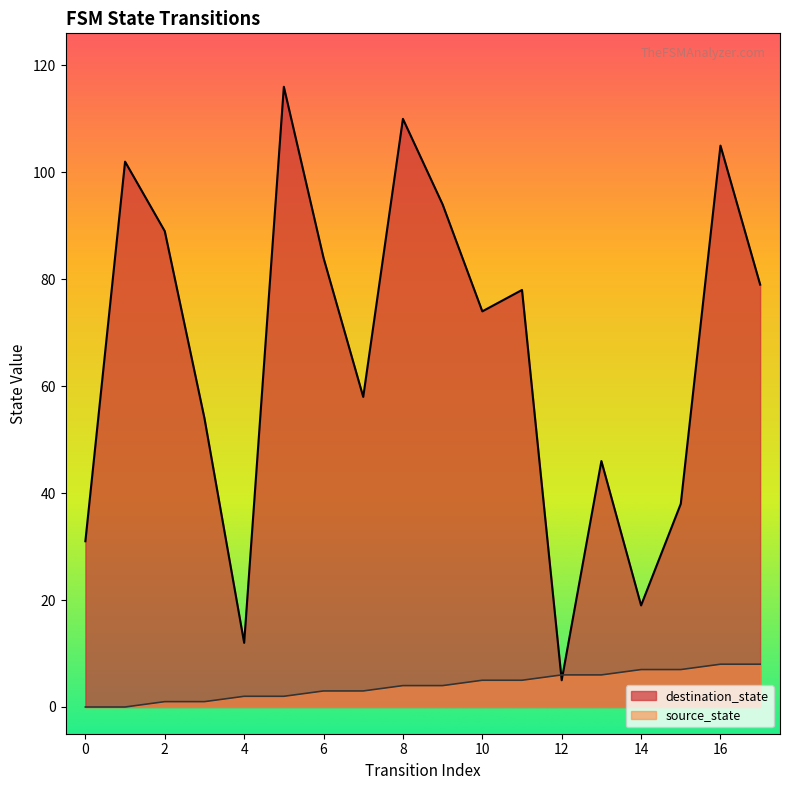

Where does the source_state series first go above 4?

10